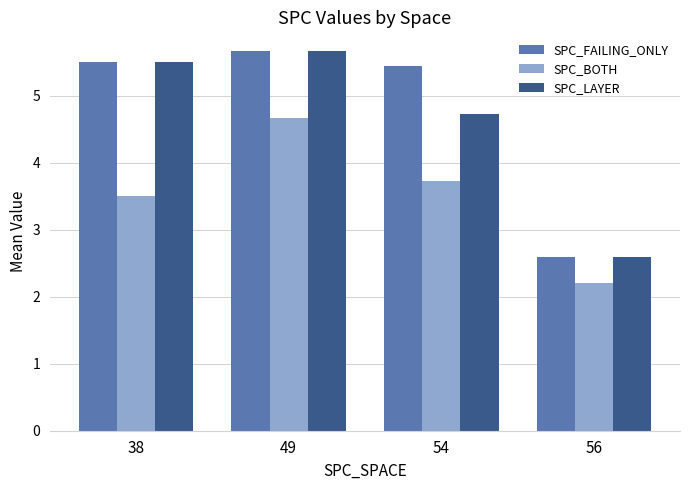

Reading left to right, extract all data points from this chart.

SPC_FAILING_ONLY: 38=5.5	49=5.7	54=5.5	56=2.6
SPC_BOTH: 38=3.5	49=4.7	54=3.7	56=2.2
SPC_LAYER: 38=5.5	49=5.7	54=4.7	56=2.6